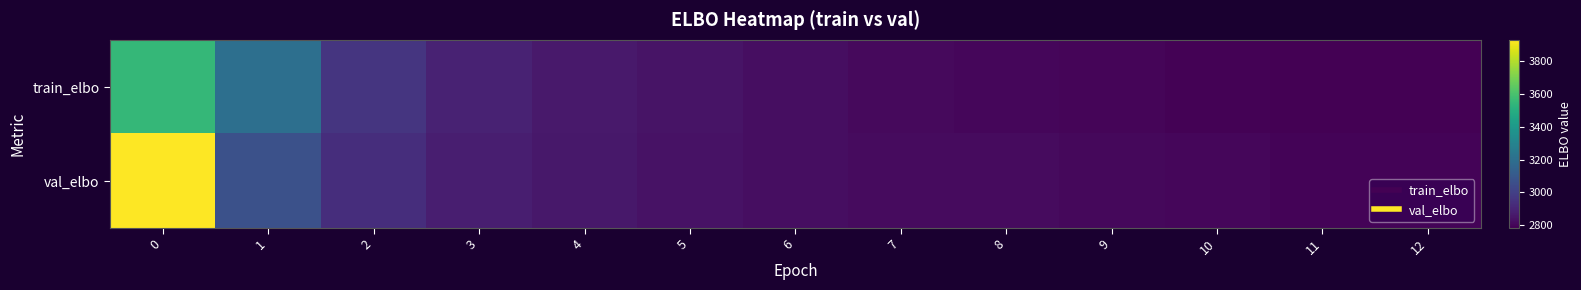

At how many categories does at least one series exceed 3222?

1